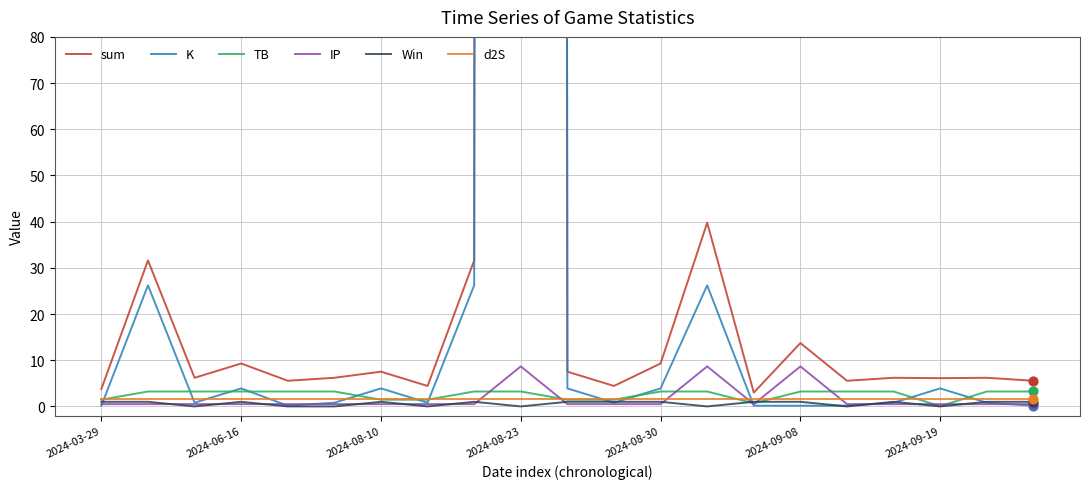

What is the highest value of the d2S series?

1.7